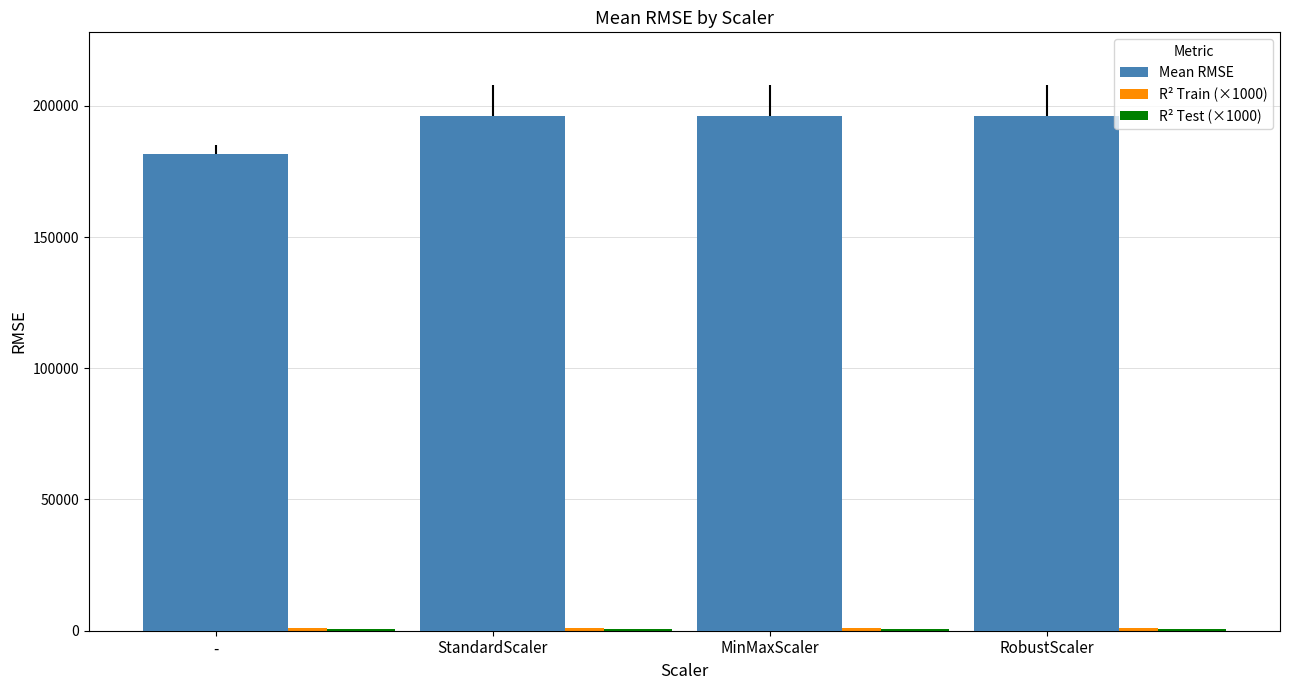

What is the greatest value displayed?

196120.0